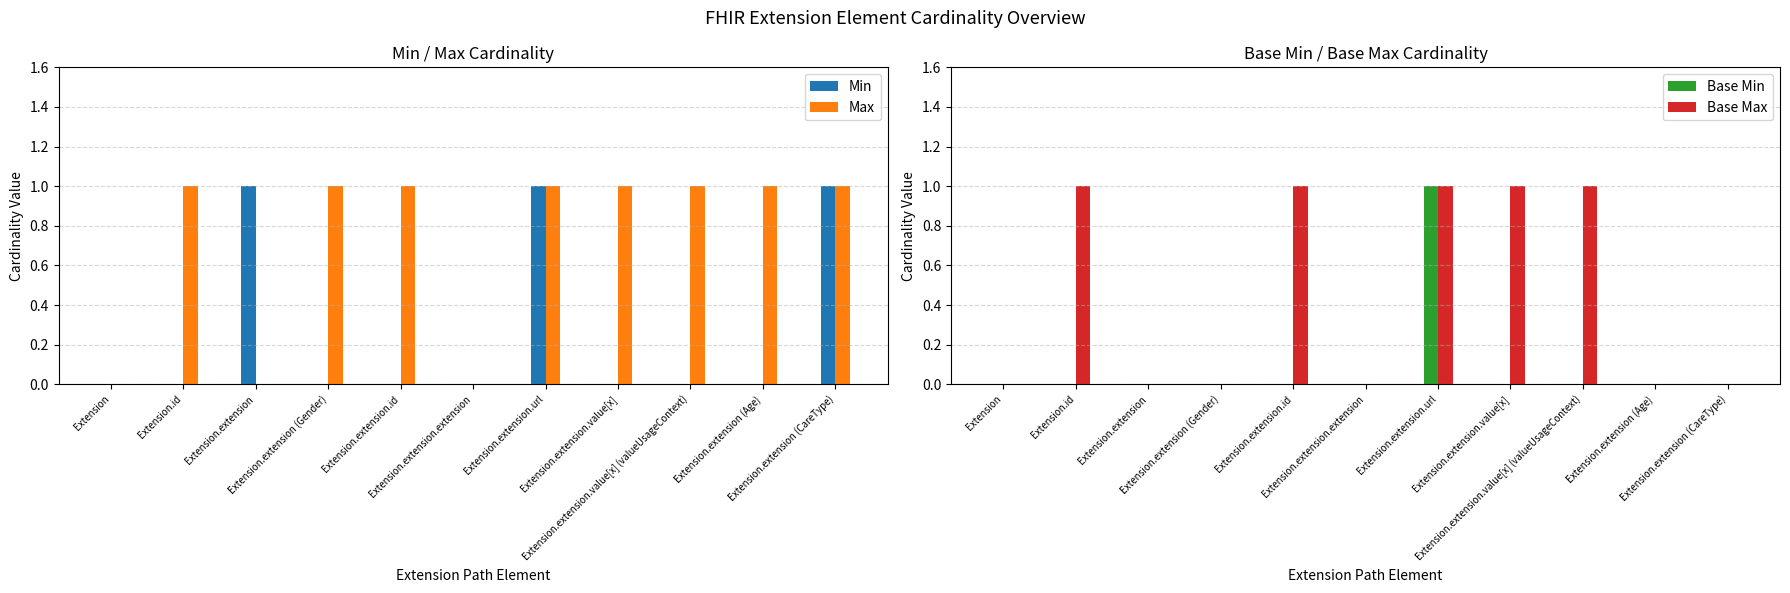

Is it true that Base Min equals 0 at Extension.extension (CareType)?

True